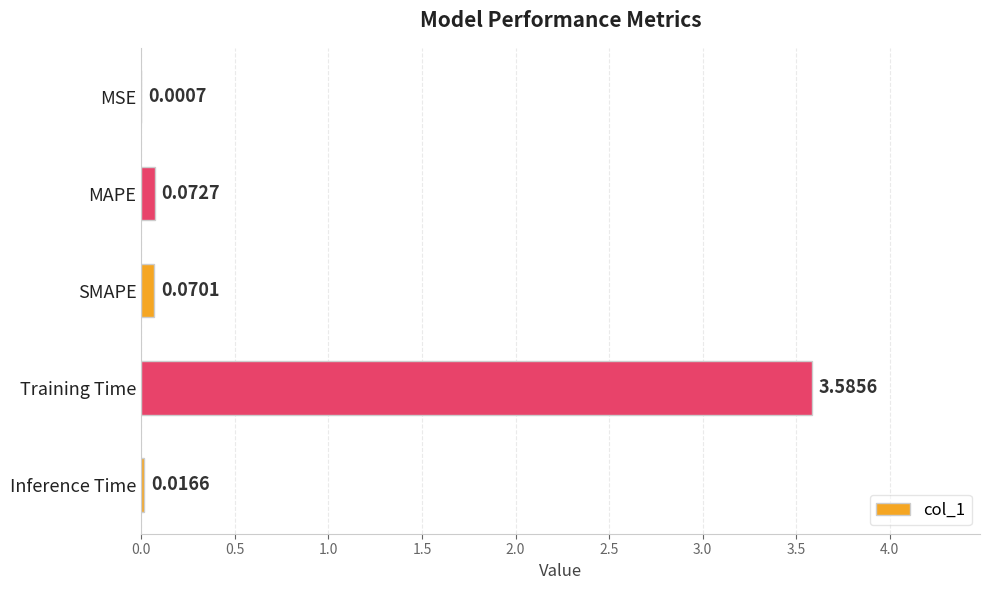

Are the bars horizontal?

Yes